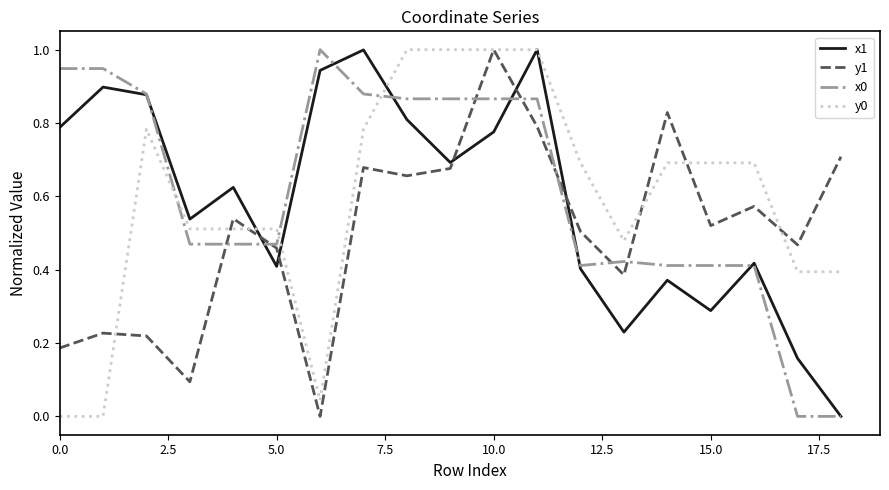

What is the greatest value displayed?

1.0